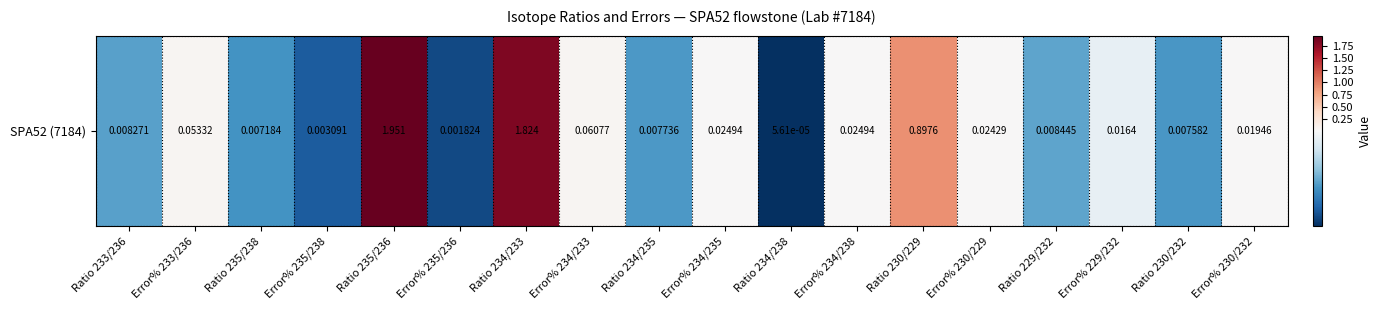

Reading left to right, list all the values displayed in this chart.

Ratio 233/236=0.0	Error% 233/236=0.1	Ratio 235/238=0.0	Error% 235/238=0.0	Ratio 235/236=2.0	Error% 235/236=0.0	Ratio 234/233=1.8	Error% 234/233=0.1	Ratio 234/235=0.0	Error% 234/235=0.0	Ratio 234/238=0.0	Error% 234/238=0.0	Ratio 230/229=0.9	Error% 230/229=0.0	Ratio 229/232=0.0	Error% 229/232=0.0	Ratio 230/232=0.0	Error% 230/232=0.0